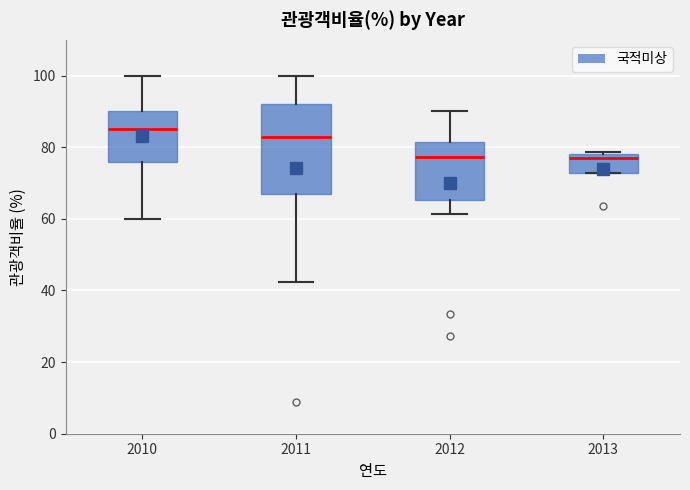

Reading left to right, transcribe this box plot: for each box, give where its median line is, the range the box spans, and where its two whiskers end, as read against the y-axis. The values are not printed on the chart, so give them approximately, as read against the axis.

2010: median 86, box 76 to 90, whiskers 60 to 100
2011: median 82, box 66 to 92, whiskers 42 to 100
2012: median 78, box 66 to 82, whiskers 62 to 90
2013: median 76, box 72 to 78, whiskers 72 to 78